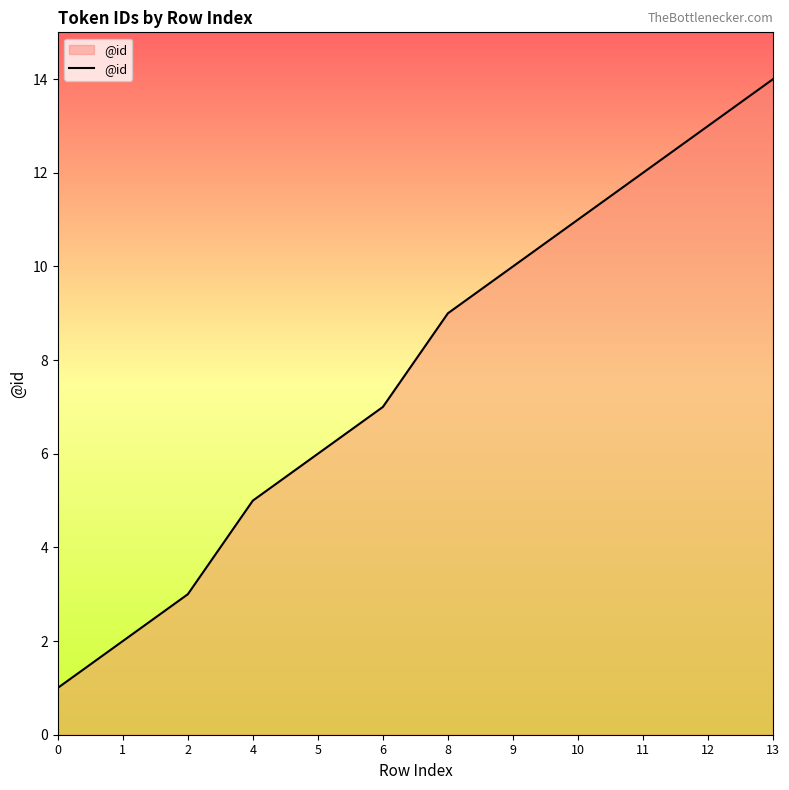

Reading right to left, what are all the values shown in this chart?

14	13	12	11	10	9	7	6	5	3	2	1